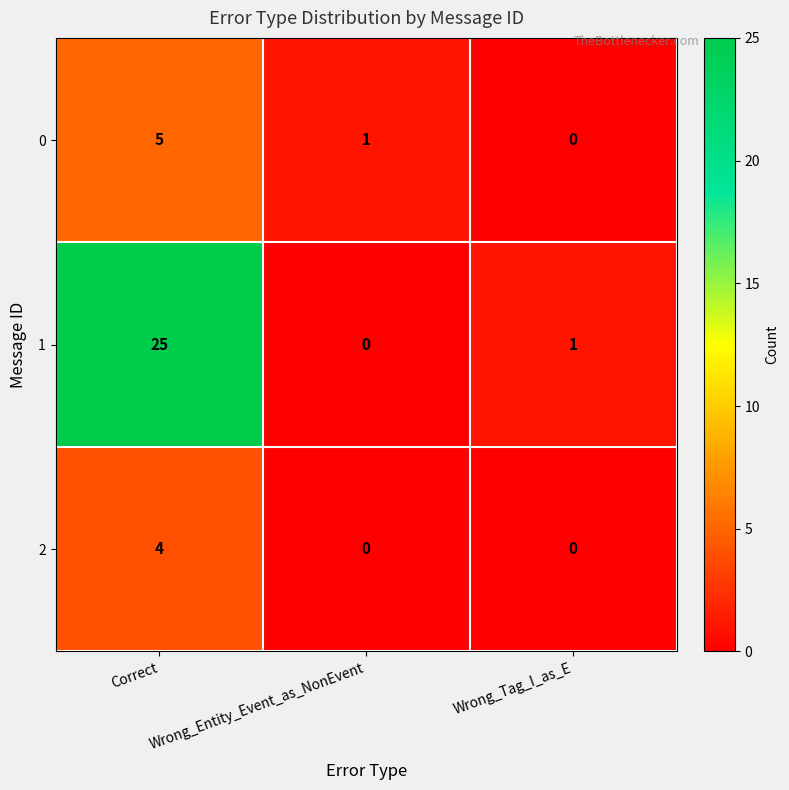

What is the sum of all 1 values?

26